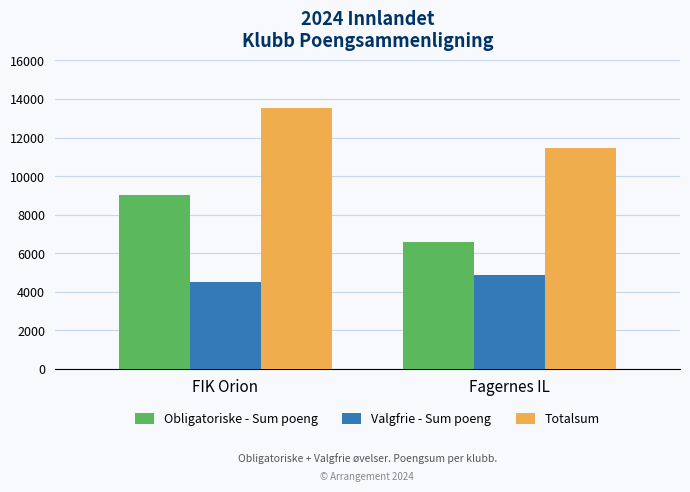

What is the sum of all Obligatoriske - Sum poeng values?

15576